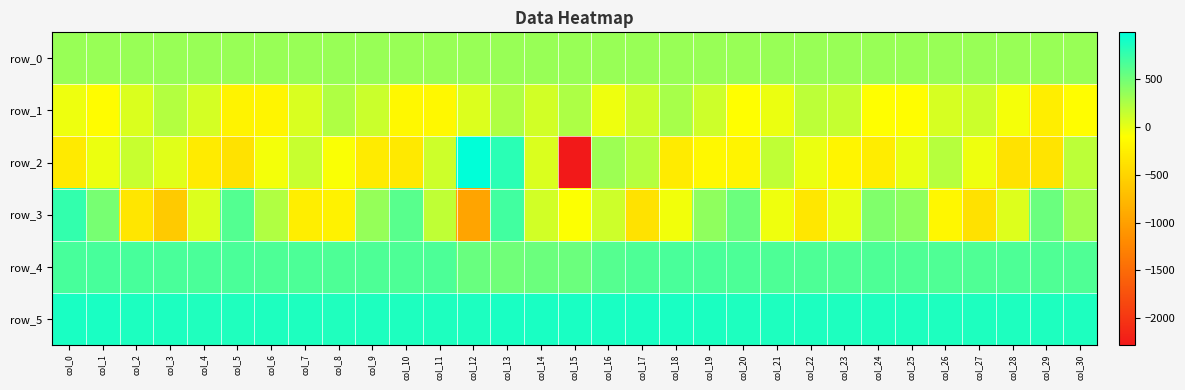

What is the difference between the second highest and second lowest values in the row_2 series?

1186.0